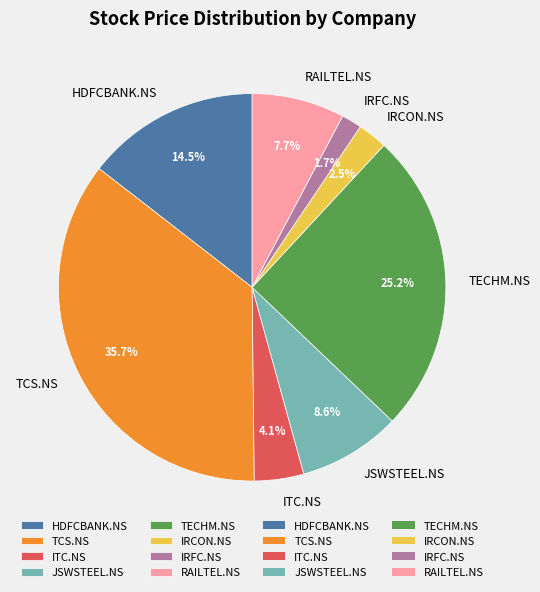

How many slices are in this pie chart?

8